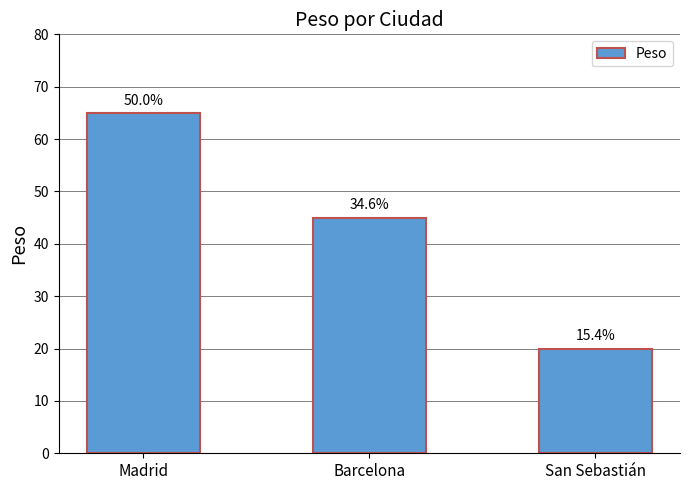

What is the value of the 3rd bar from the left?

20